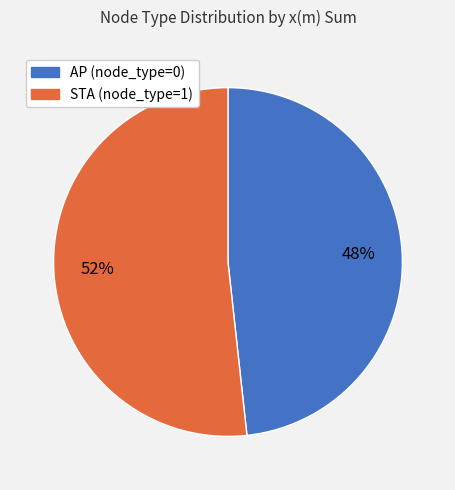

Is it true that STA (node_type=1) is 45% of the pie?

False